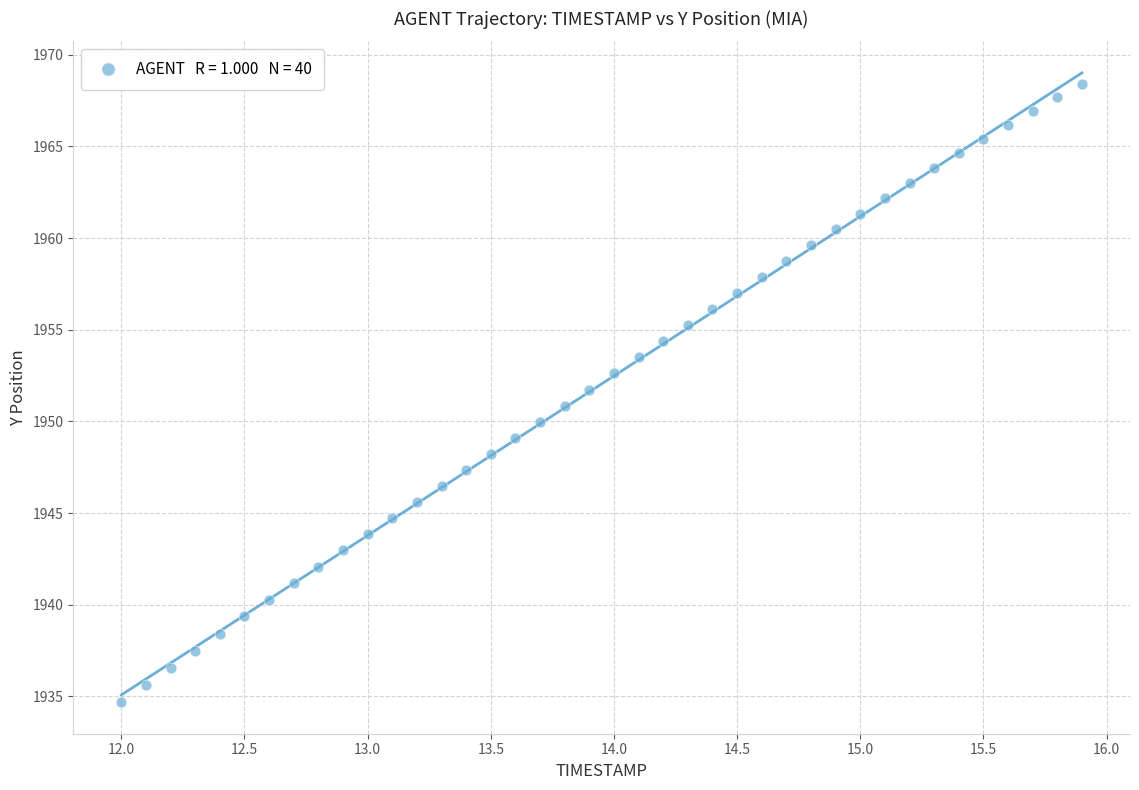

What is the range of Y values (max minus min)?

33.7